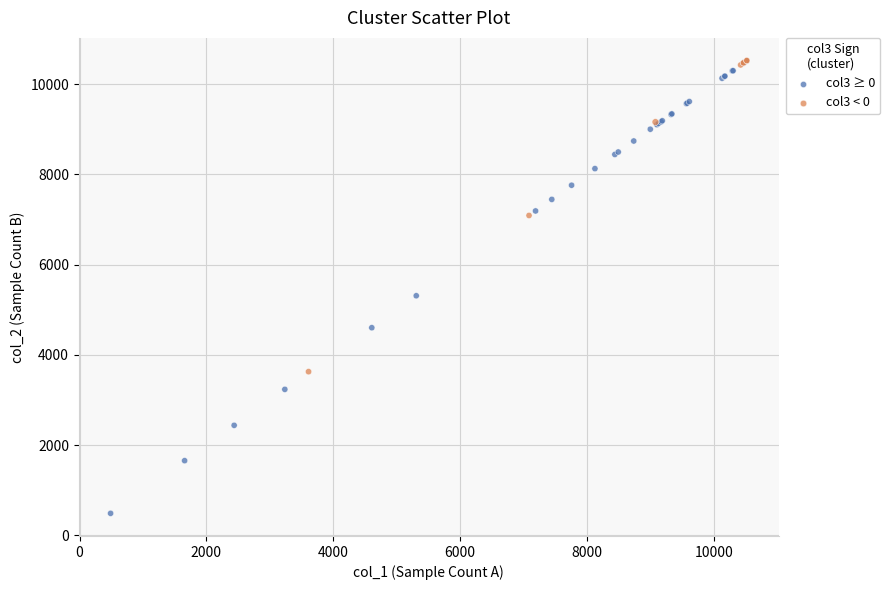

Which series contains the lowest Y value?

col3 ≥ 0